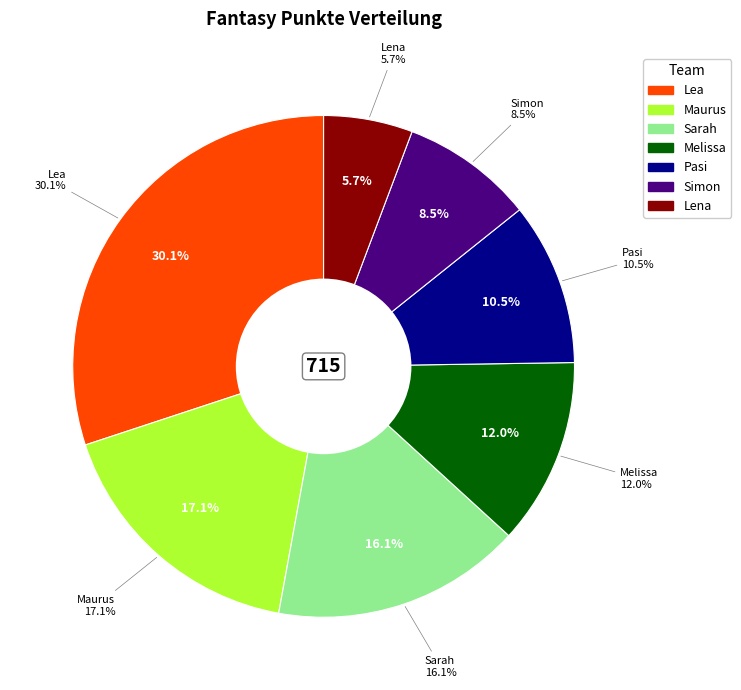

What is the total percentage of Lena and Melissa?

17.8%